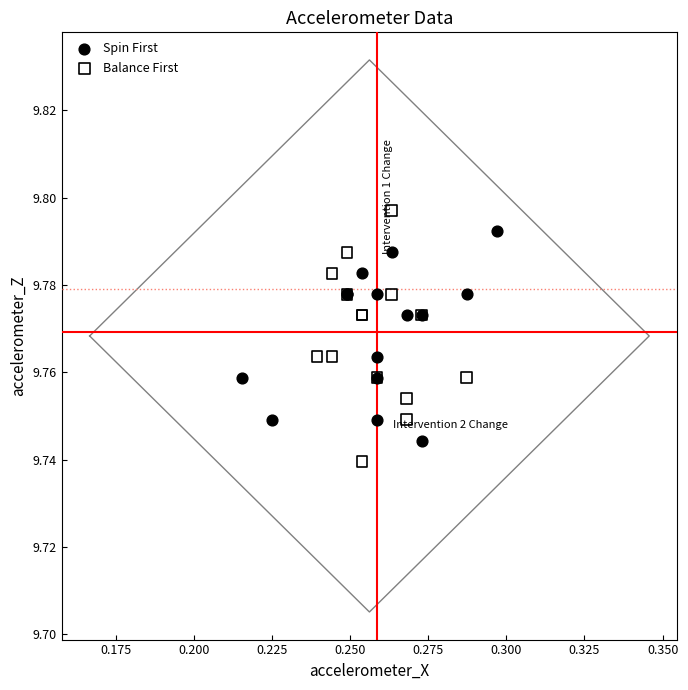

Which series reaches the maximum Y coordinate?

Balance First